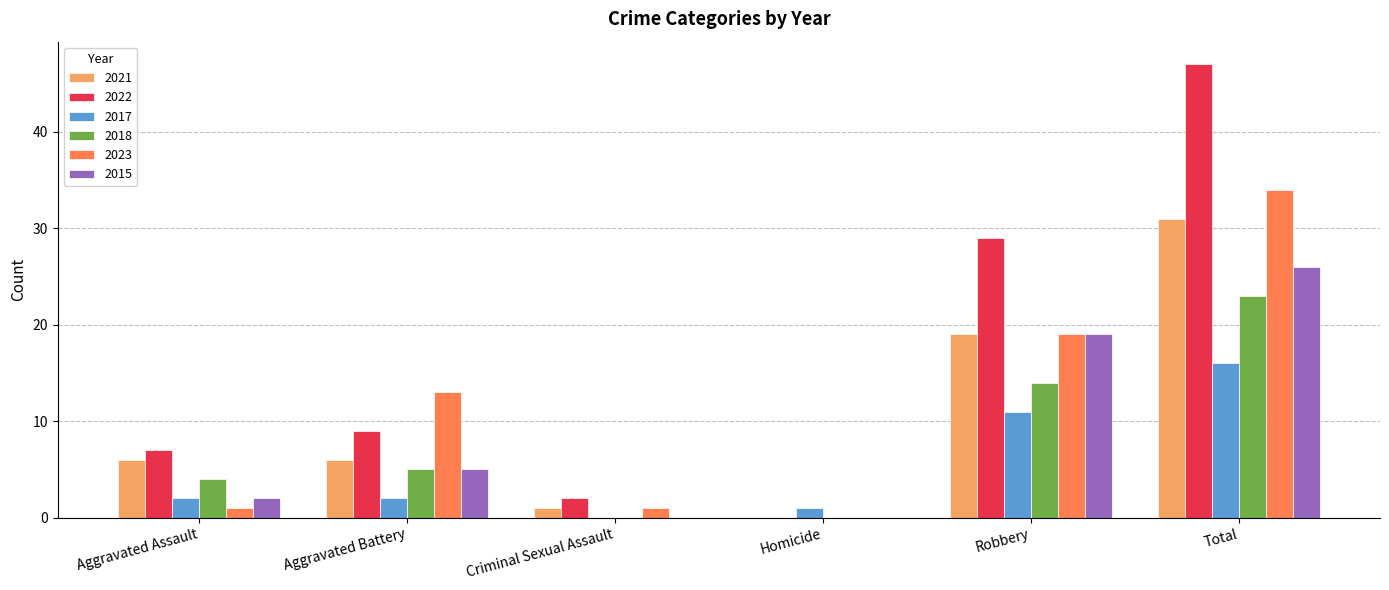

How many positive values does the 2023 series have?

5